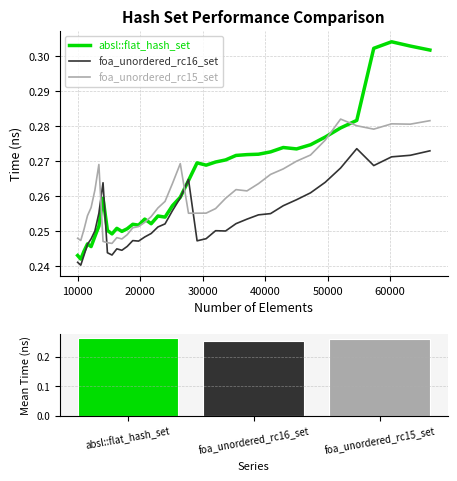

How many foa_unordered_rc16_set values are between 0 and 1?

40